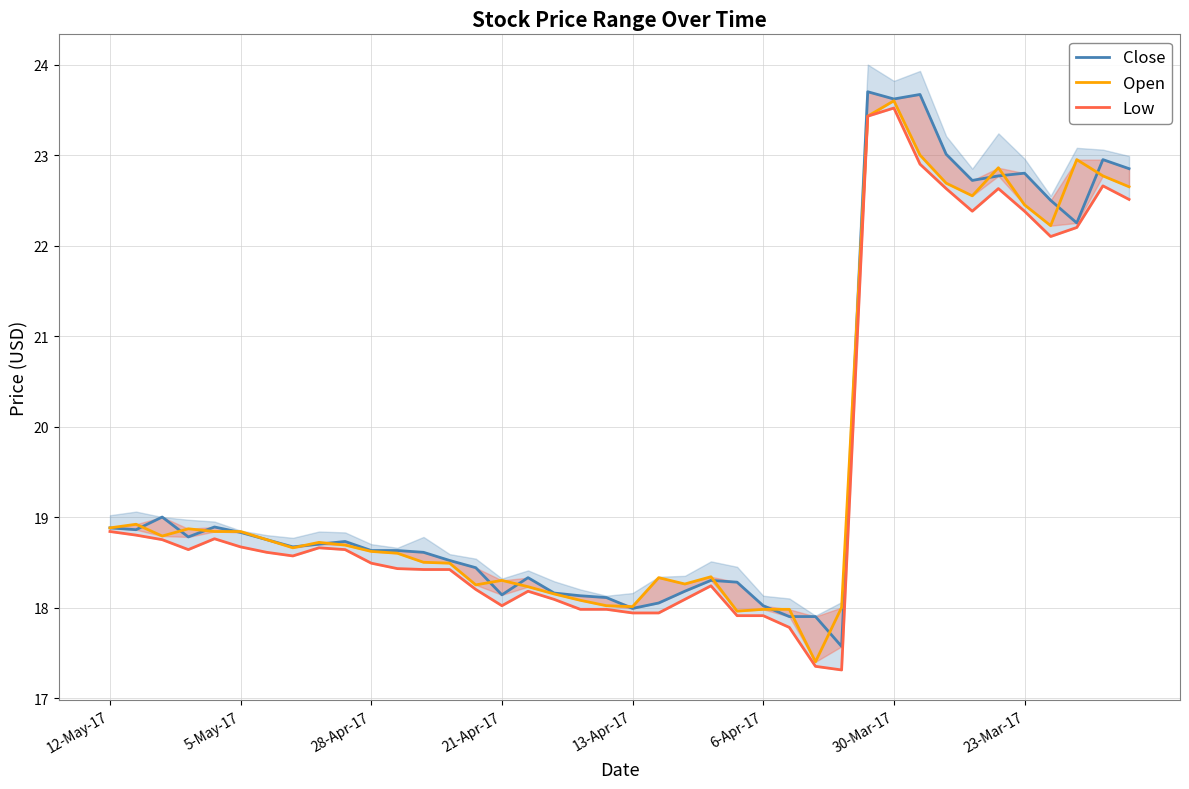

True or false: Low and Close cross at least once.

False